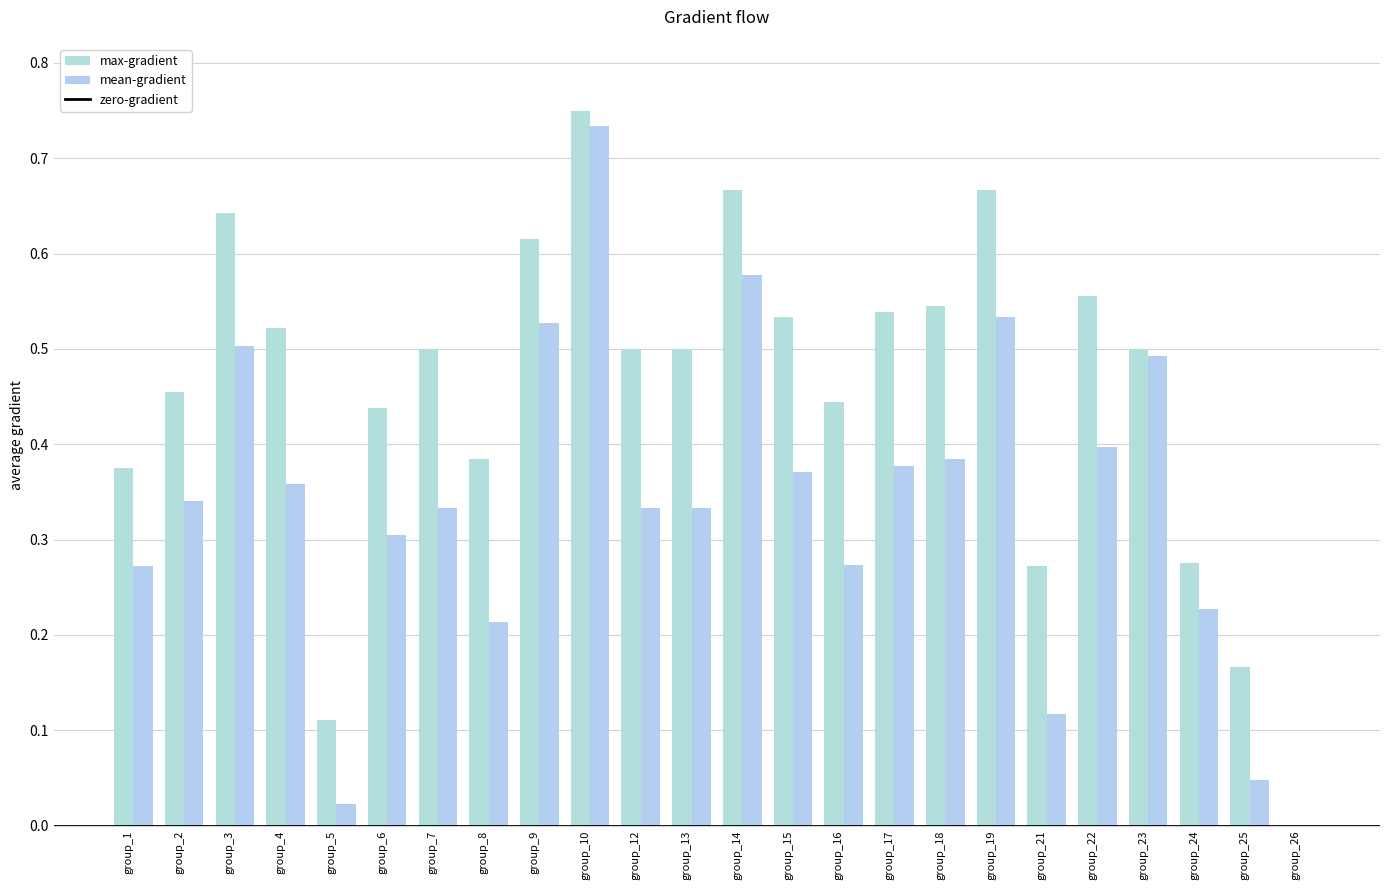

How many categories are shown in the chart?

24